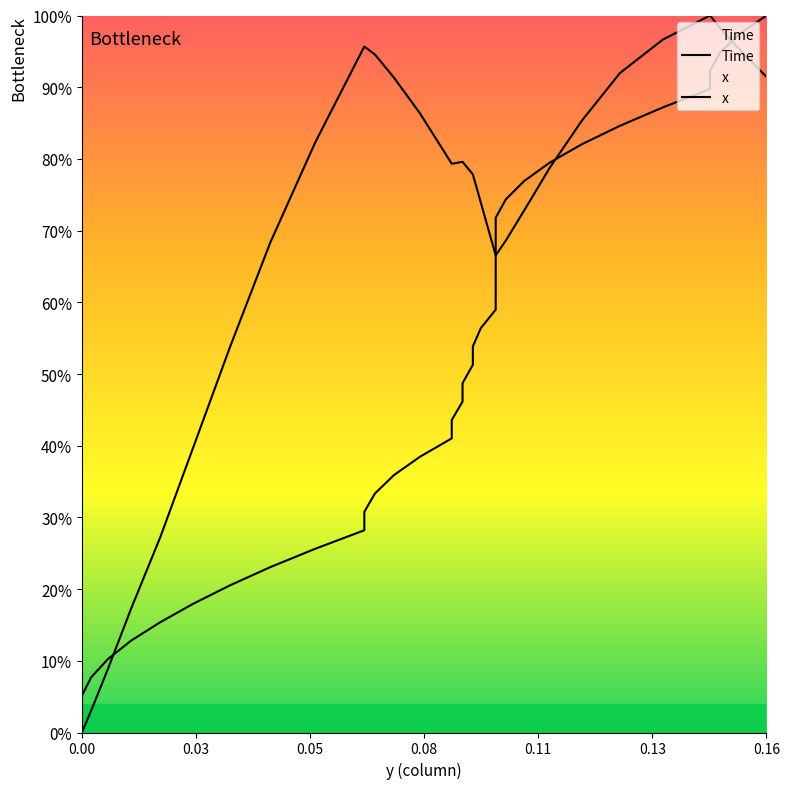

The x series shows -0.6 at 0.00. True or false?

False